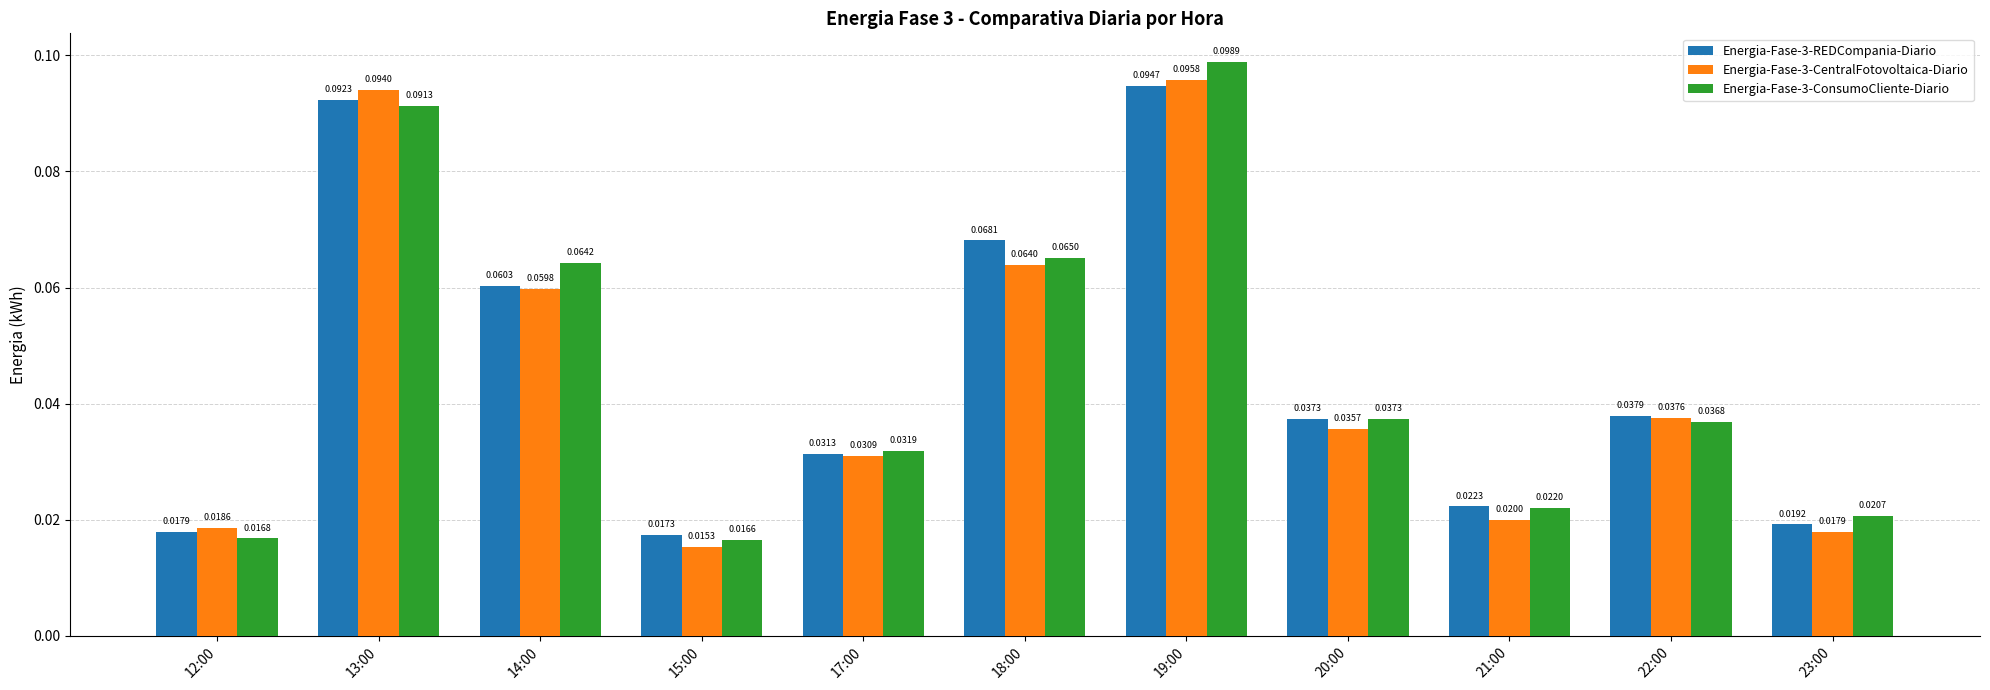

Which series changed the most between 13:00 and 14:00?

Energia-Fase-3-CentralFotovoltaica-Diario